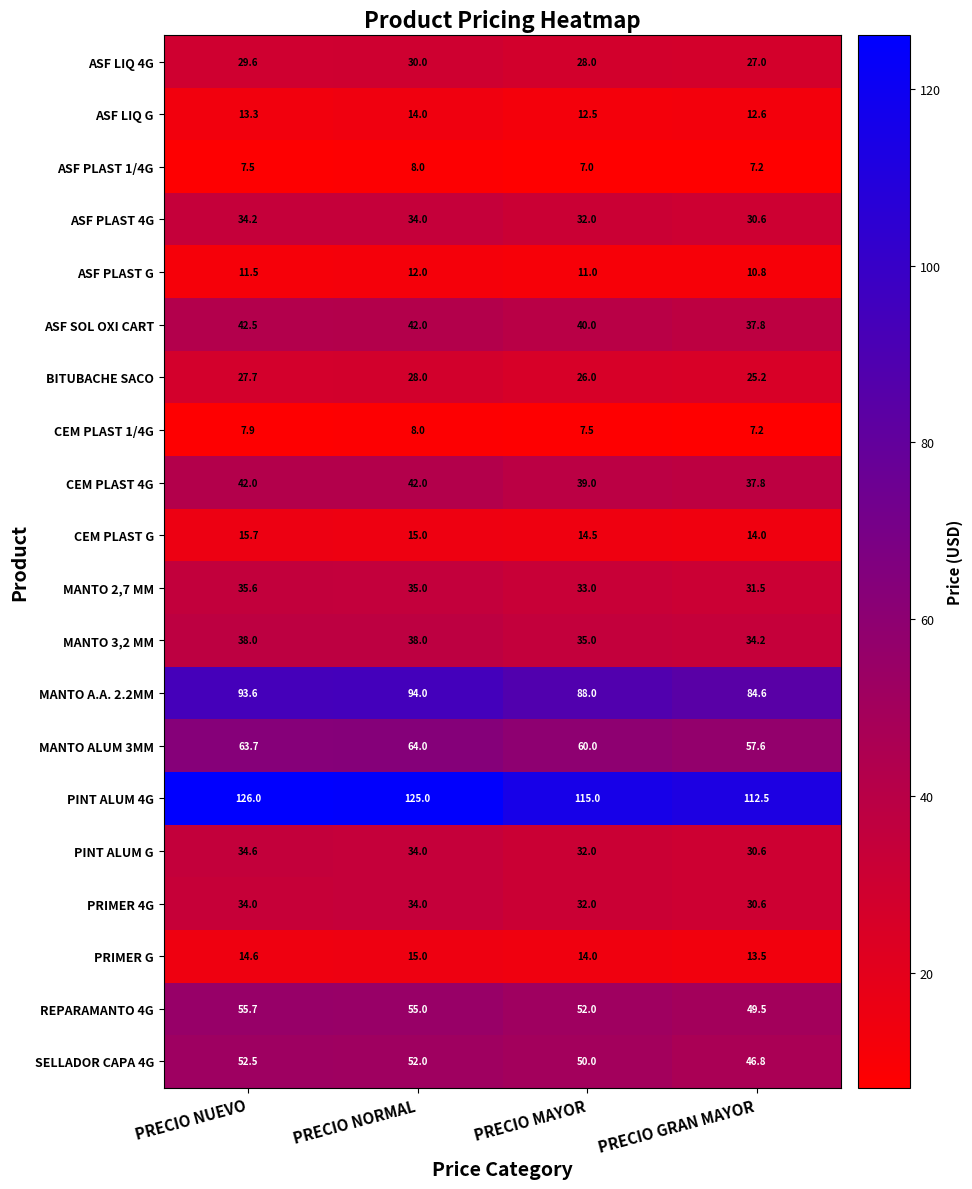

What is the sum of the CEM PLAST 1/4G values at PRECIO NORMAL and PRECIO GRAN MAYOR?

15.2